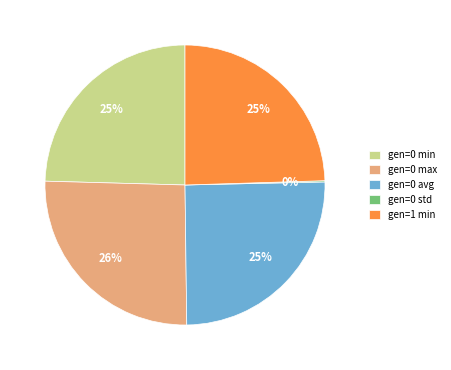

To the nearest percent, what portion does gen=0 avg represent?

25%